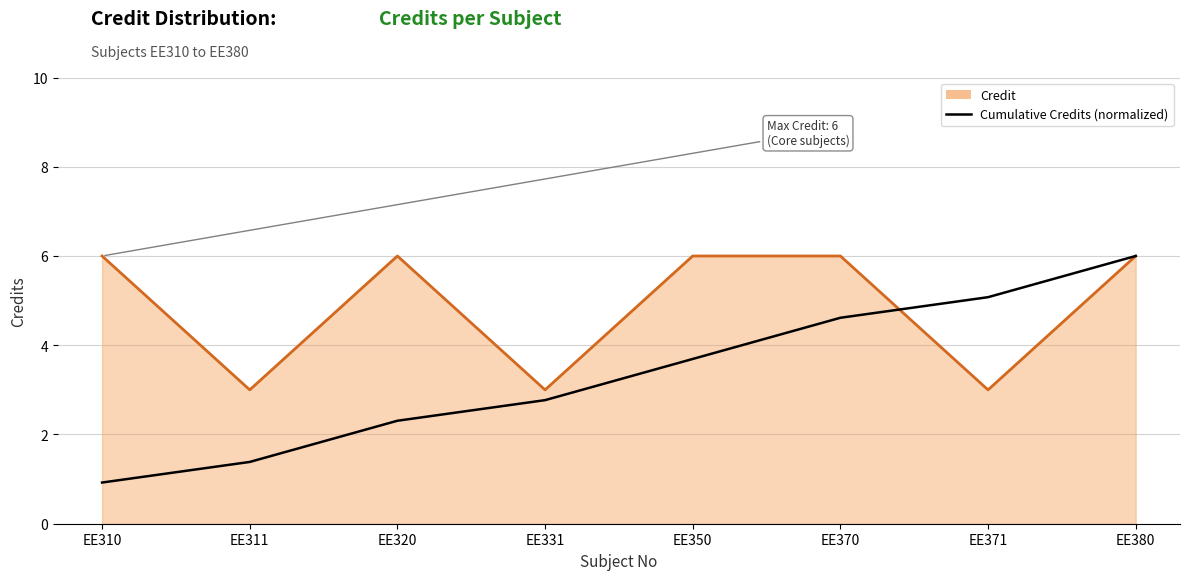

The value of Cumulative Credits (normalized) at EE380 is 6.0. True or false?

True